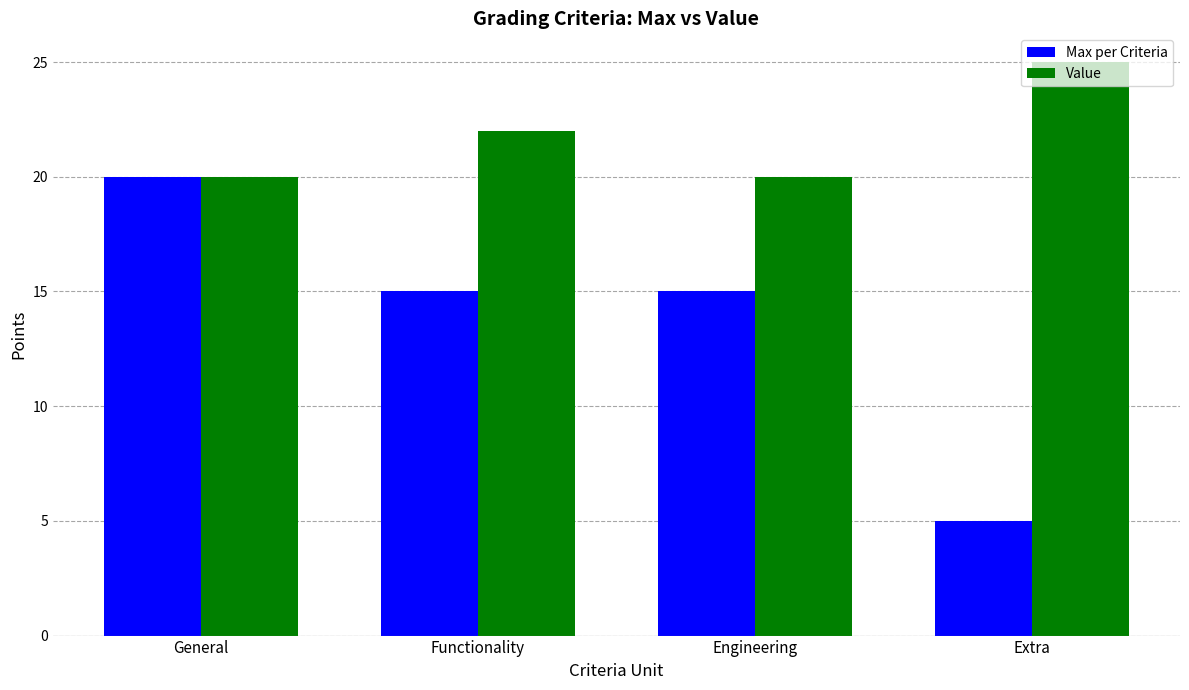

What is the label of the 2nd bar from the right?

Engineering